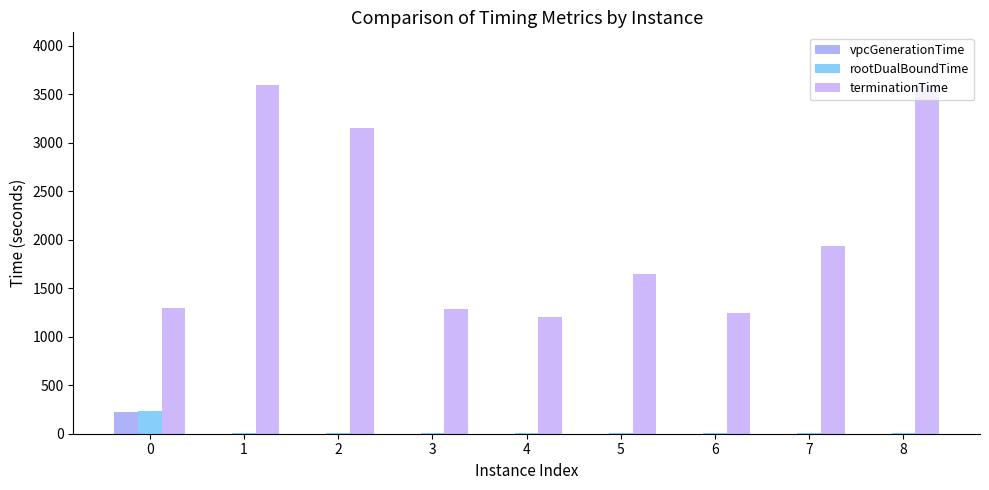

The value of terminationTime at 4 is 369.3. True or false?

False